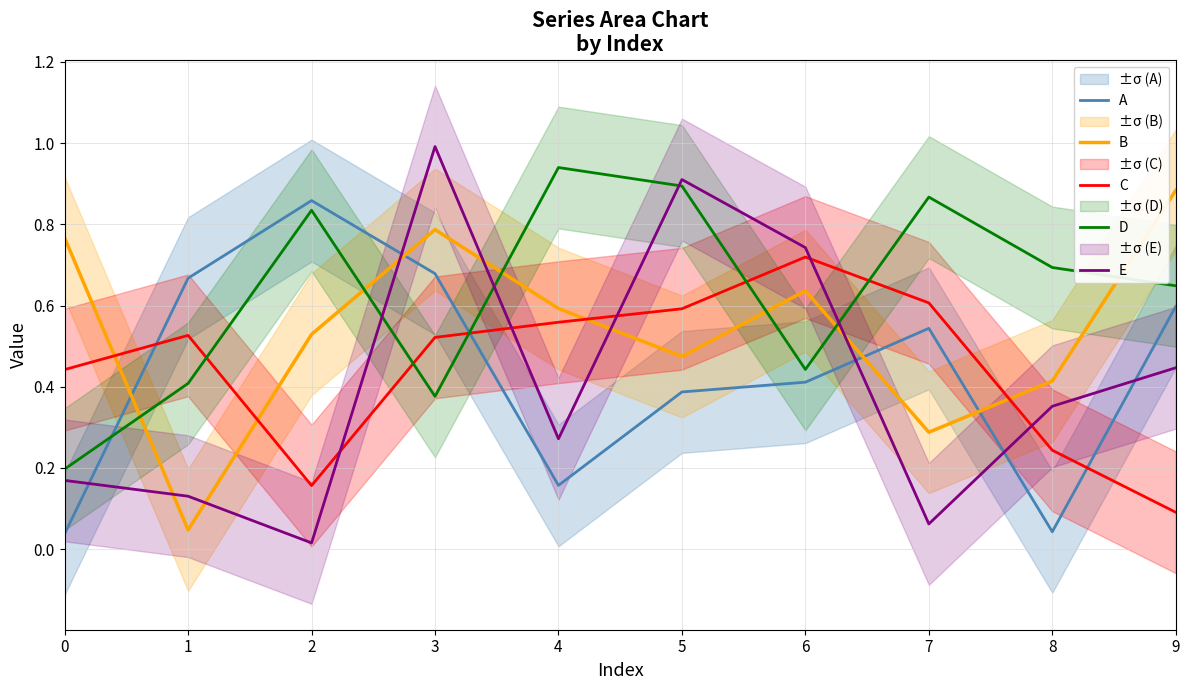

At how many categories does at least one series exceed 0?

10